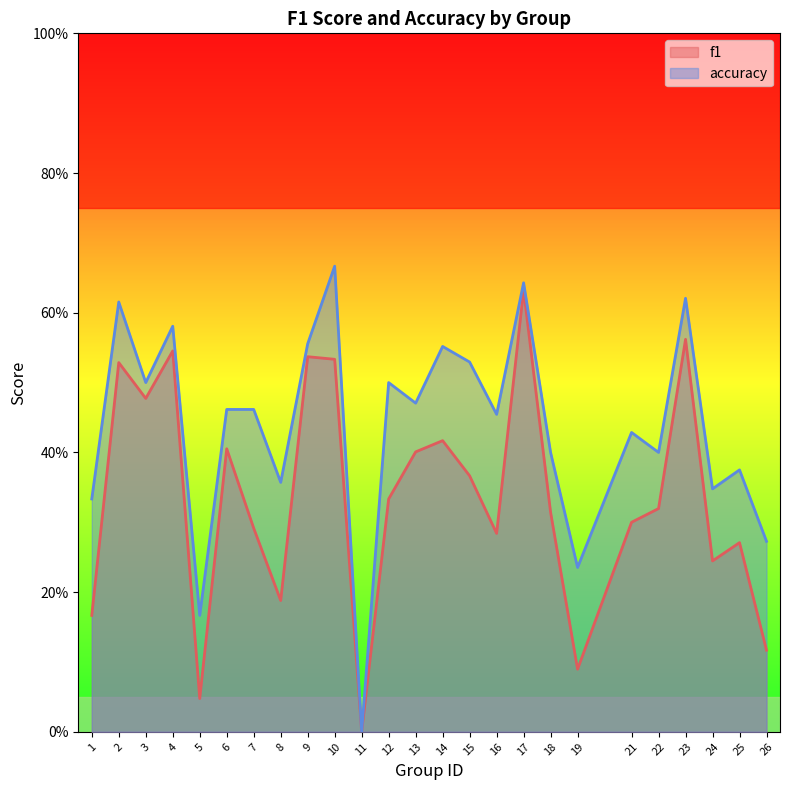

At which category does accuracy reach its first local valley?

3